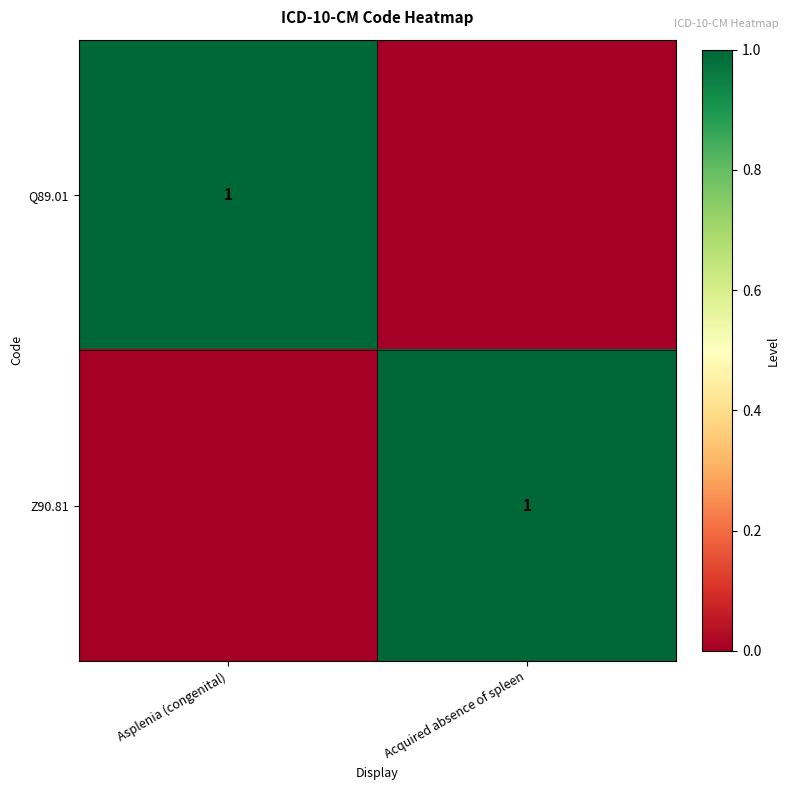

True or false: Q89.01 has a value of 1 at Asplenia (congenital).

True